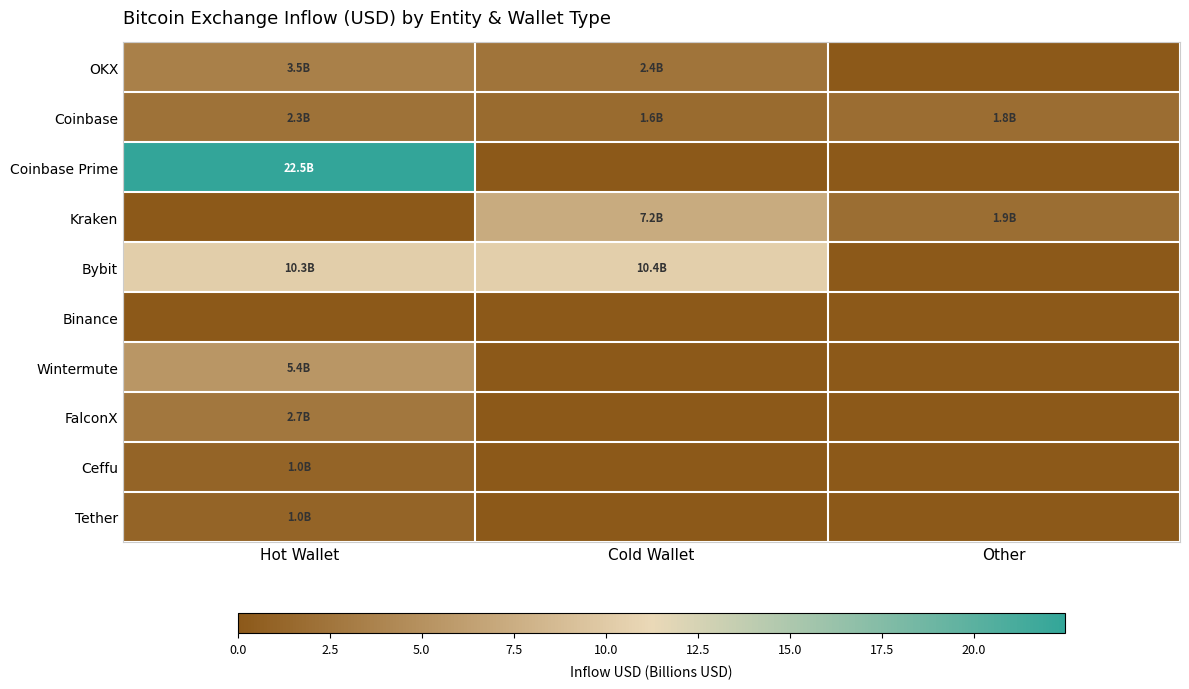

Which has a higher value, Hot Wallet or Other?

Hot Wallet